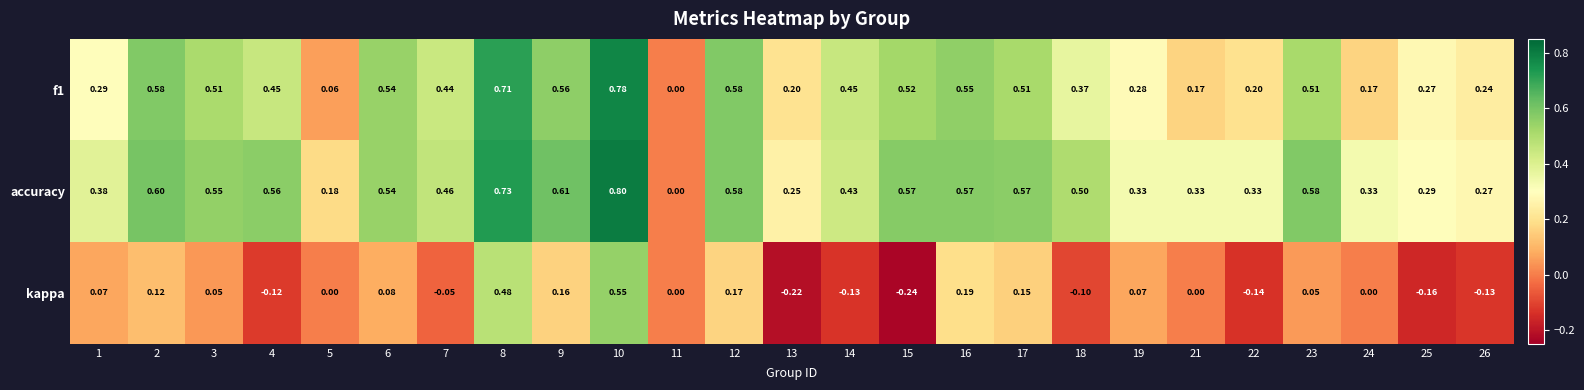

Which series has the largest total across all categories?

accuracy